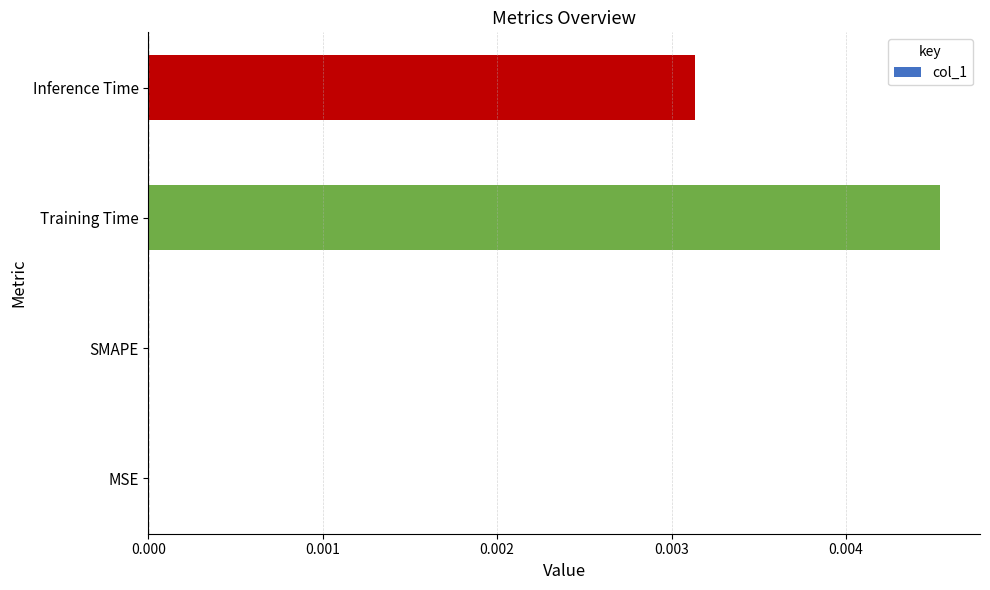

Is it true that the value at MSE is 0.0?

True